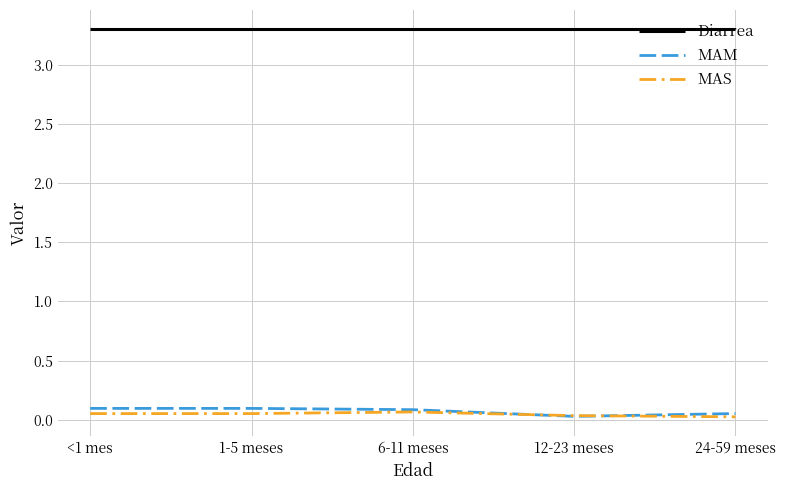

The value of Diarrea at 12-23 meses is 3.3. True or false?

True